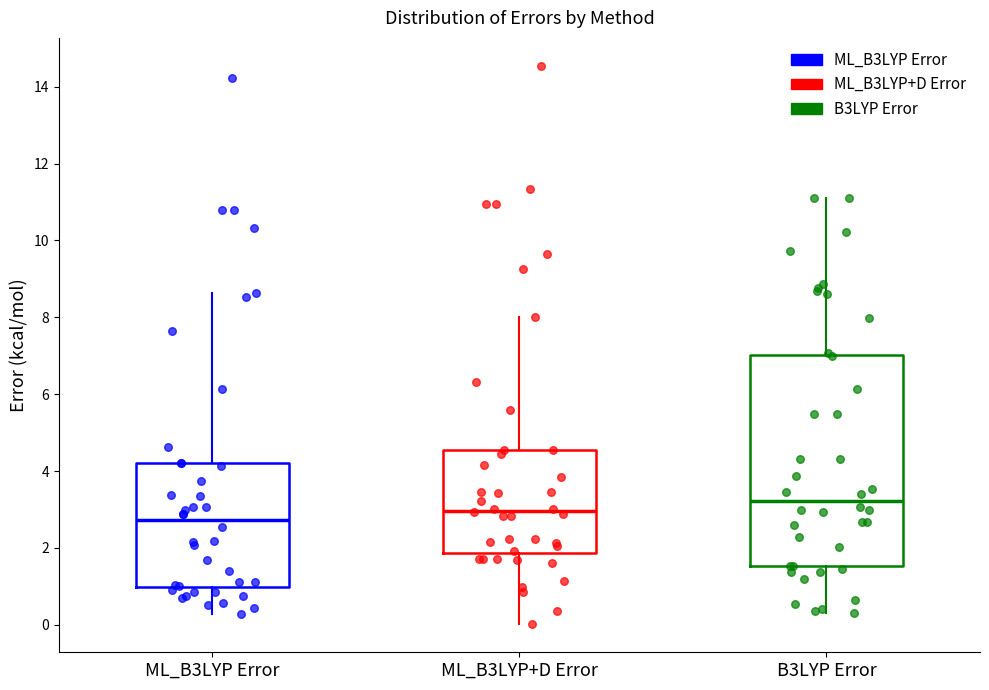

Reading left to right, transcribe this box plot: for each box, give where its median line is, the range the box spans, and where its two whiskers end, as read against the y-axis. The values are not printed on the chart, so give them approximately, as read against the axis.

ML_B3LYP Error: median 2.8, box 1.0 to 4.2, whiskers 0.2 to 8.6
ML_B3LYP+D Error: median 3.0, box 1.8 to 4.6, whiskers 0.0 to 8.0
B3LYP Error: median 3.2, box 1.6 to 7.0, whiskers 0.4 to 11.2